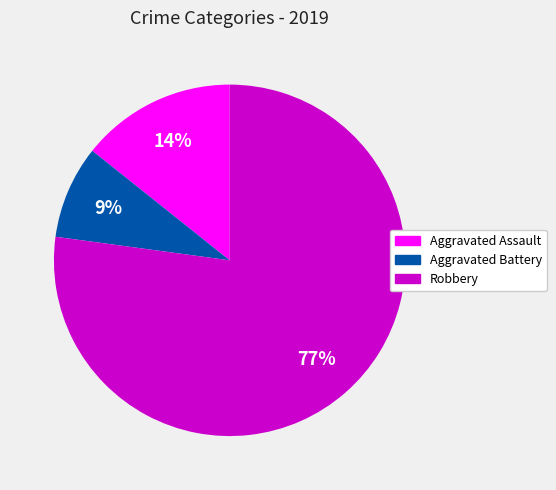

Does any single category account for the majority?

Yes